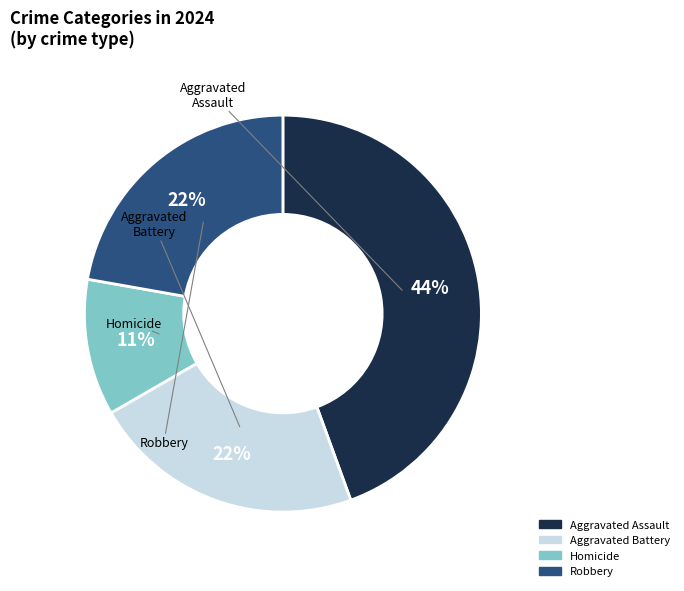

Is there a majority slice in this chart?

No